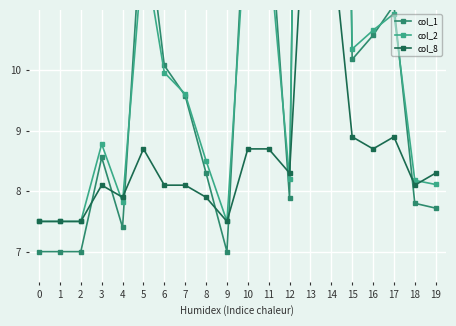

True or false: col_1 and col_8 intersect in this chart.

True